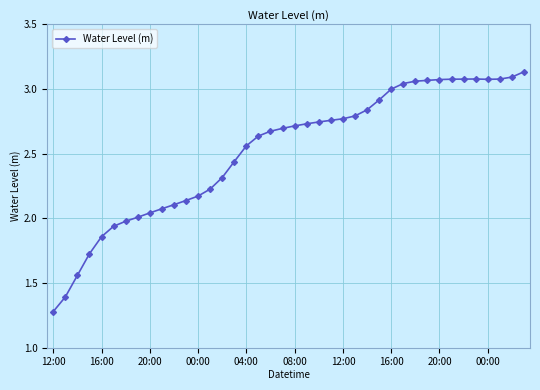

True or false: the data has more than 0 interior local peaks.

True